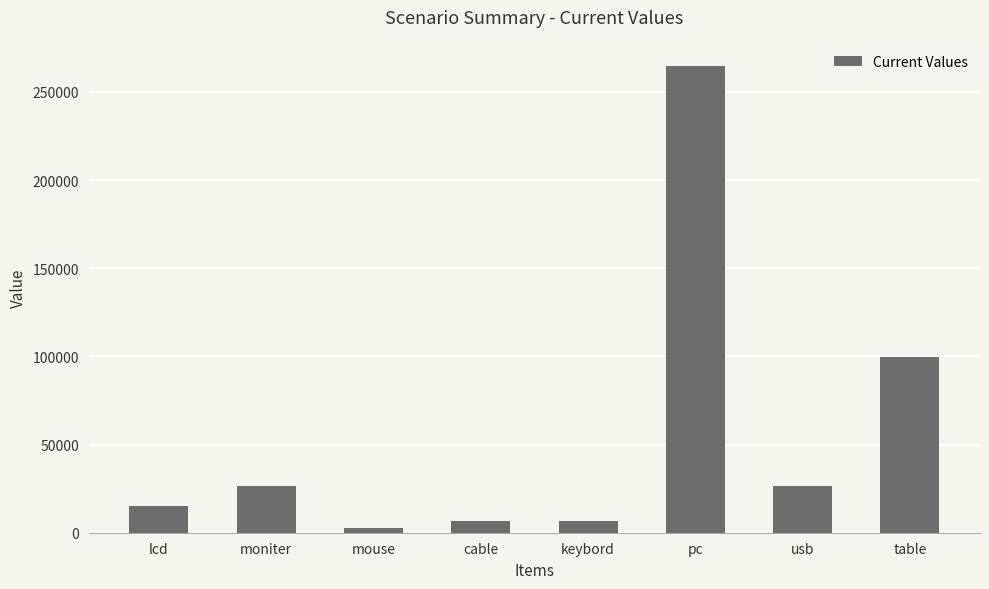

At which label does the data first exceed 26547?

moniter